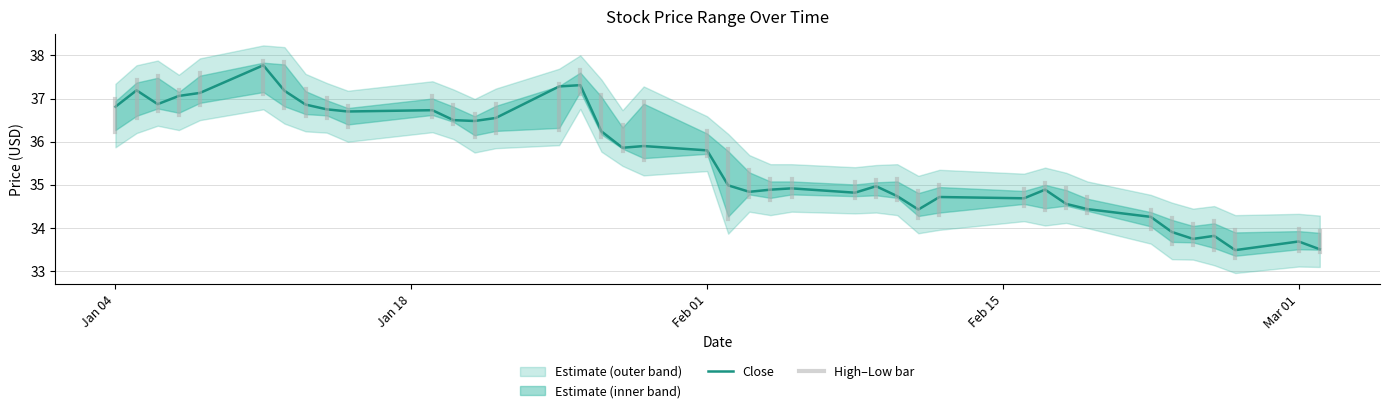

What is the total value across all series at 2021-02-16?

104.1